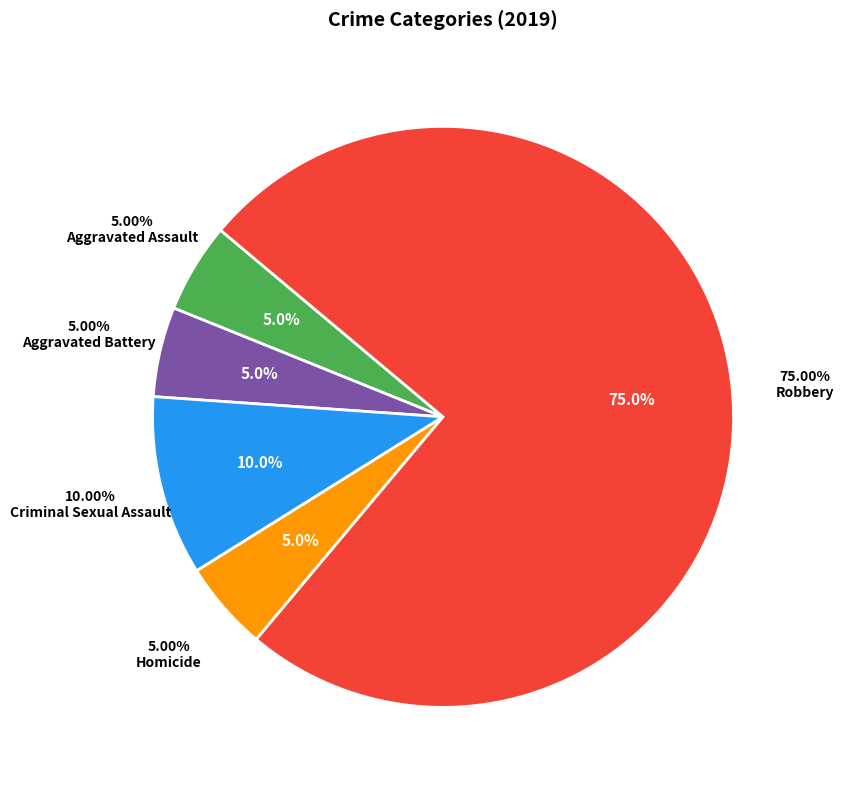

How many slices are in this pie chart?

5